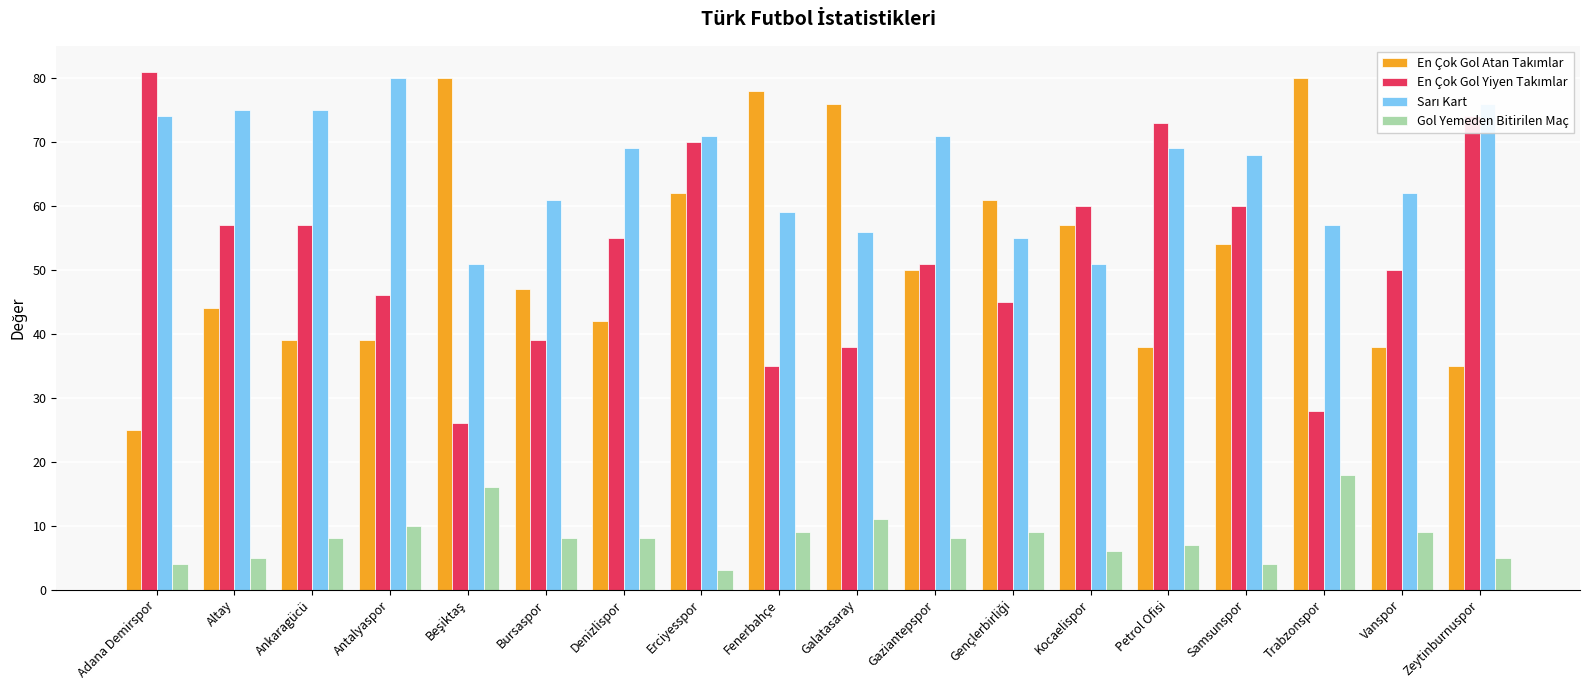

What is the smallest value displayed?

3